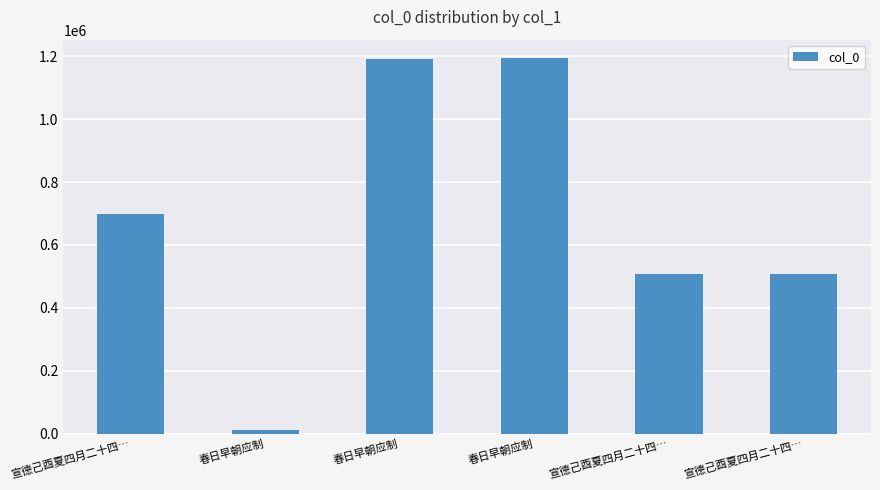

Is it true that the value at 宣德己酉夏四月二十四… is 149280?

False